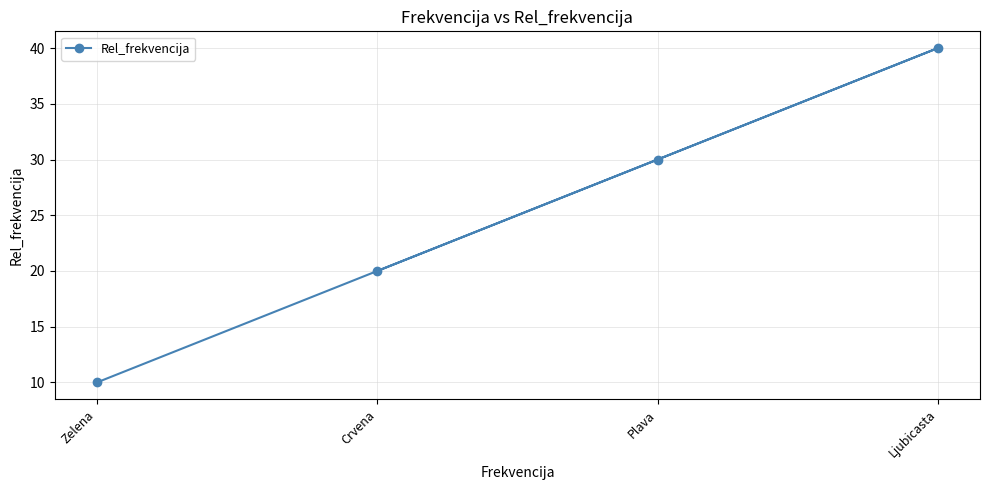

Reading left to right, what are all the values shown in this chart?

Zelena=10	Crvena=20	Plava=30	Ljubicasta=40